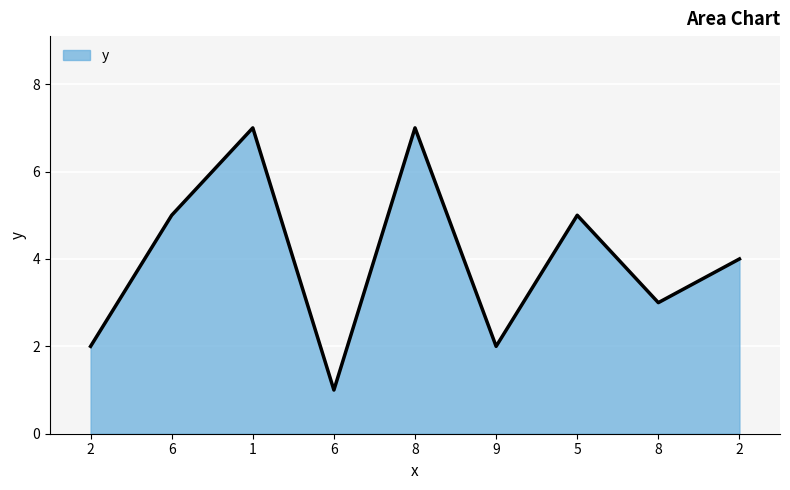

True or false: the data shows 2 at 2.

True